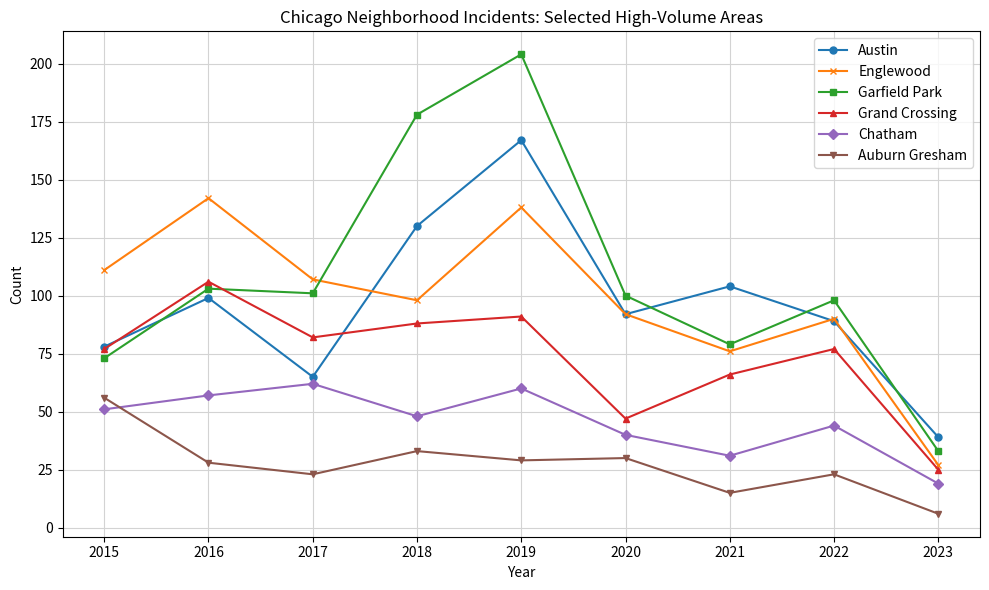

What is the difference between the maximum and minimum values in the Garfield Park series?

171